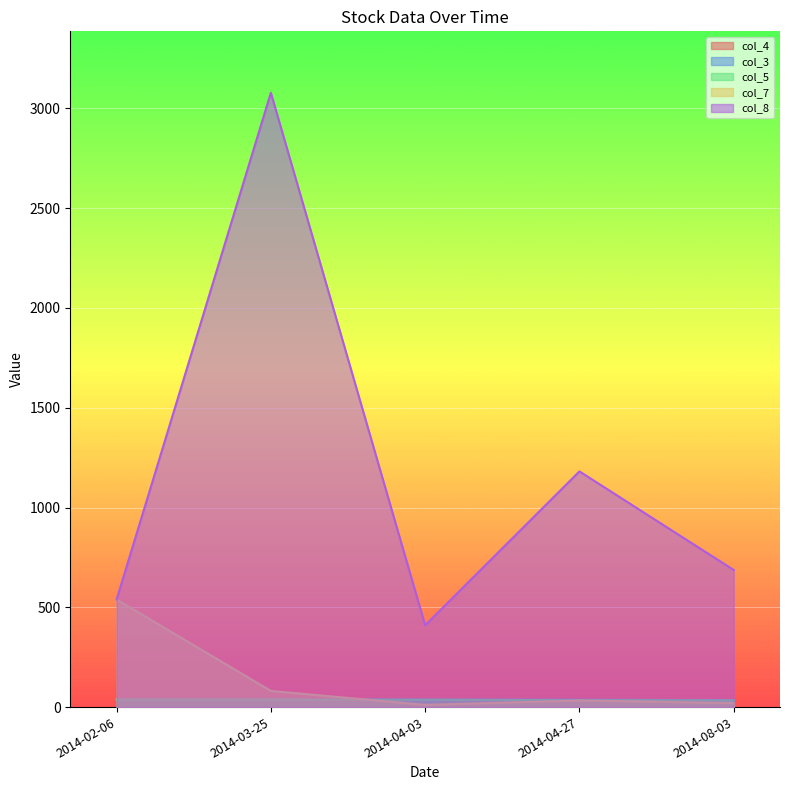

Which series has the widest spread of values?

col_8